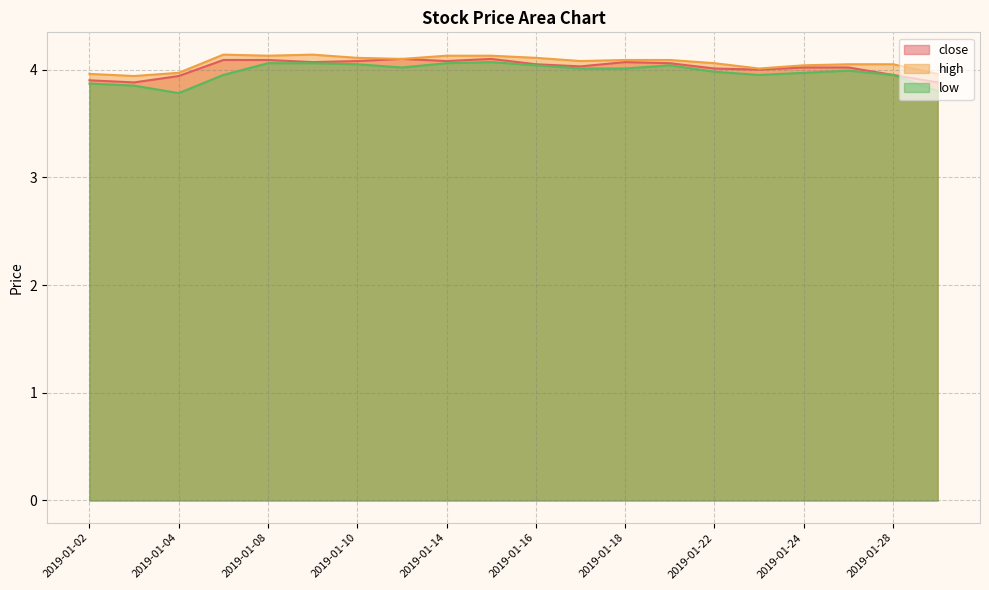

Which series changed the most between 2019-01-02 and 2019-01-10?

close